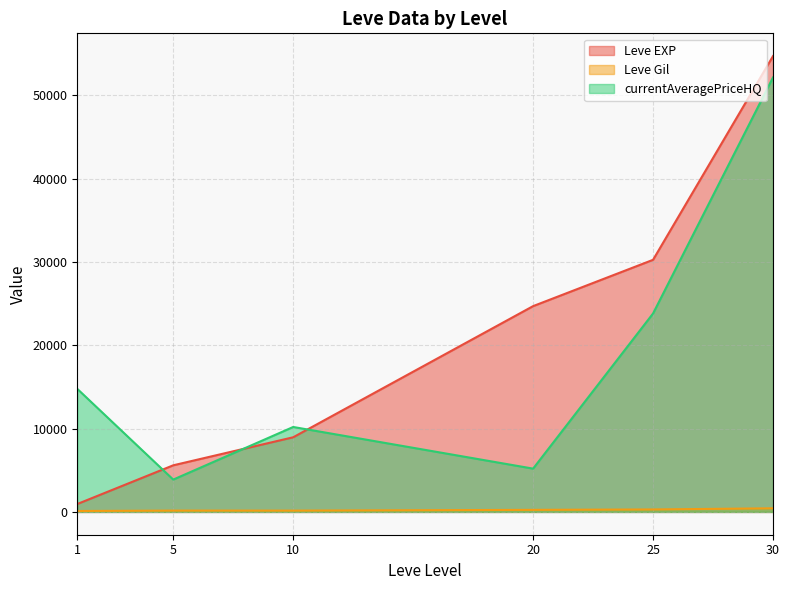

What is the sum of the Leve Gil values at 25 and 10?

455.3